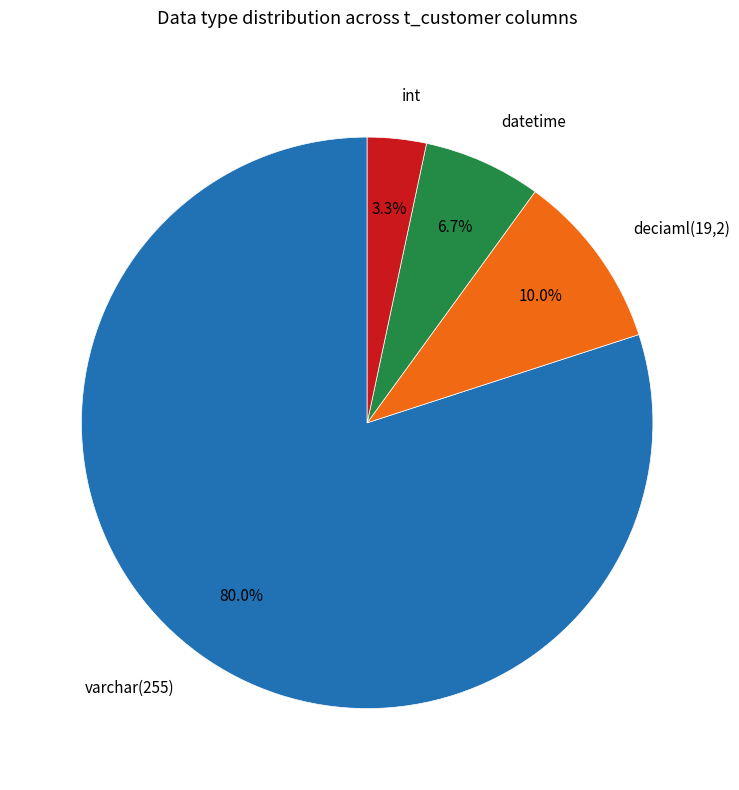

Which category has the biggest portion of the pie?

varchar(255)